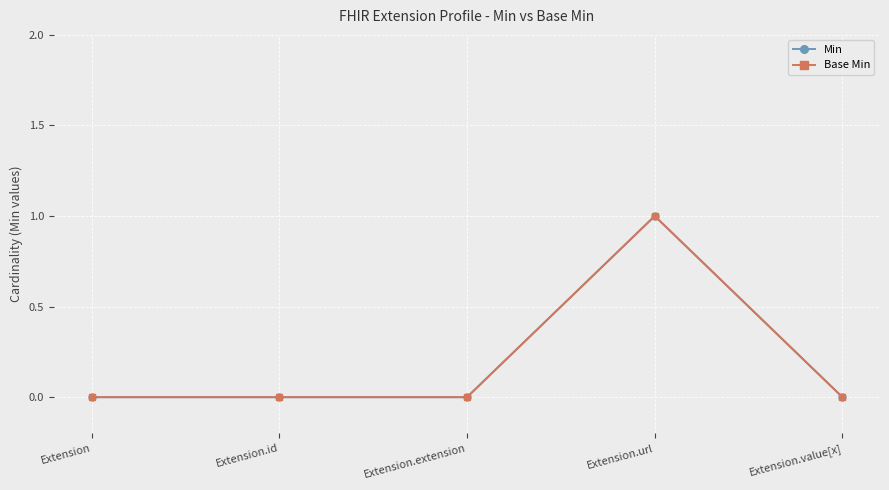

Is the value of Base Min at Extension greater than the value of Min at Extension.extension?

No